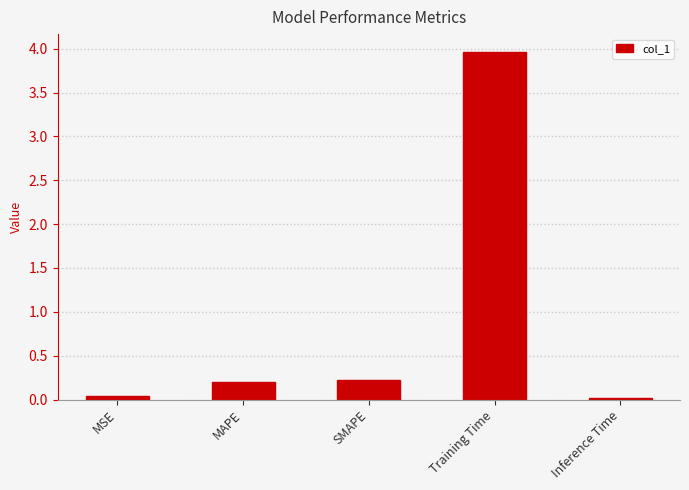

What is the label of the 1st bar from the left?

MSE